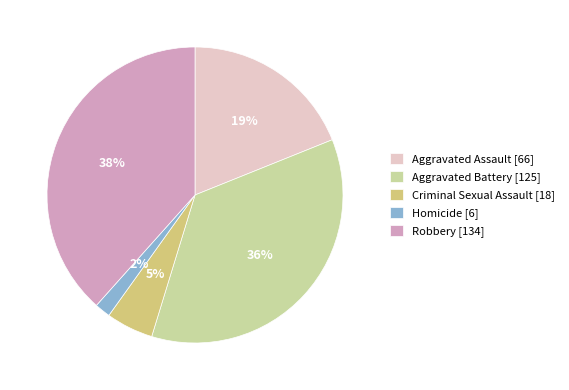

To the nearest percent, what is the difference between the Homicide [6] and Aggravated Assault [66] slice percentages?

17%